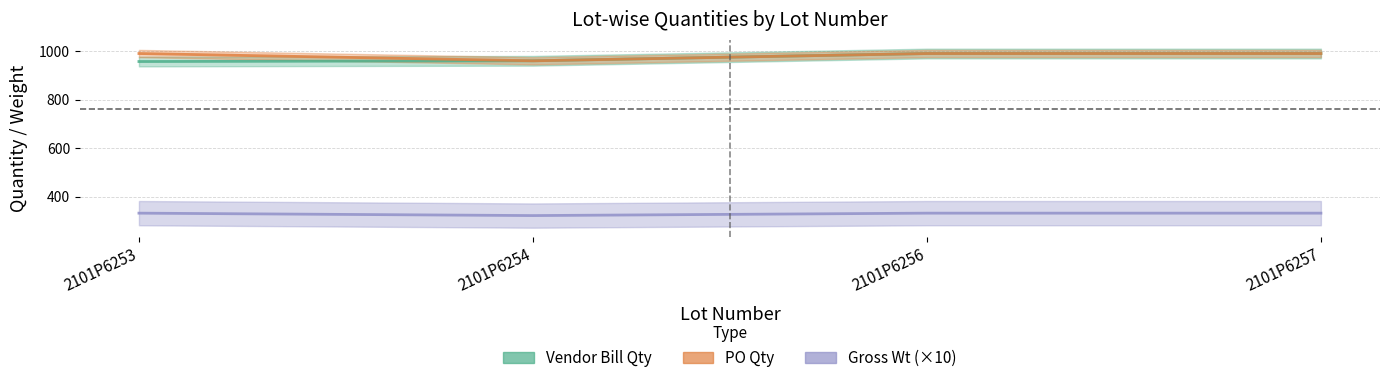

Is this an area chart (filled region under the line)?

No